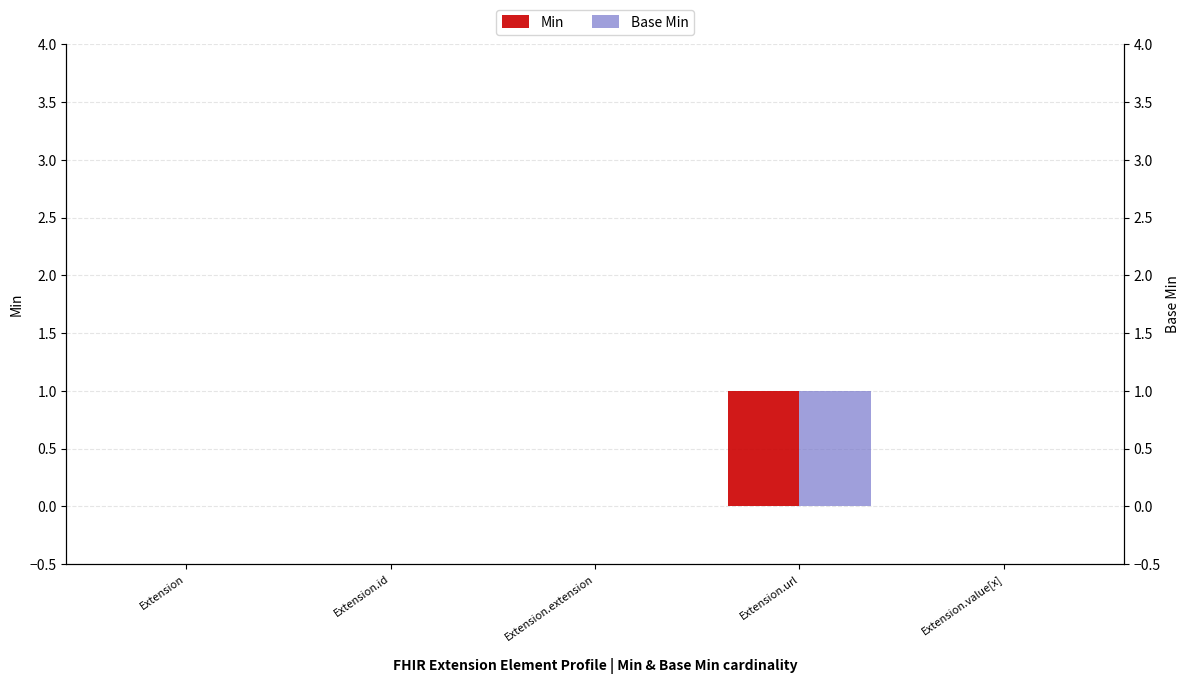

Is it true that Base Min equals -1 at Extension.id?

False